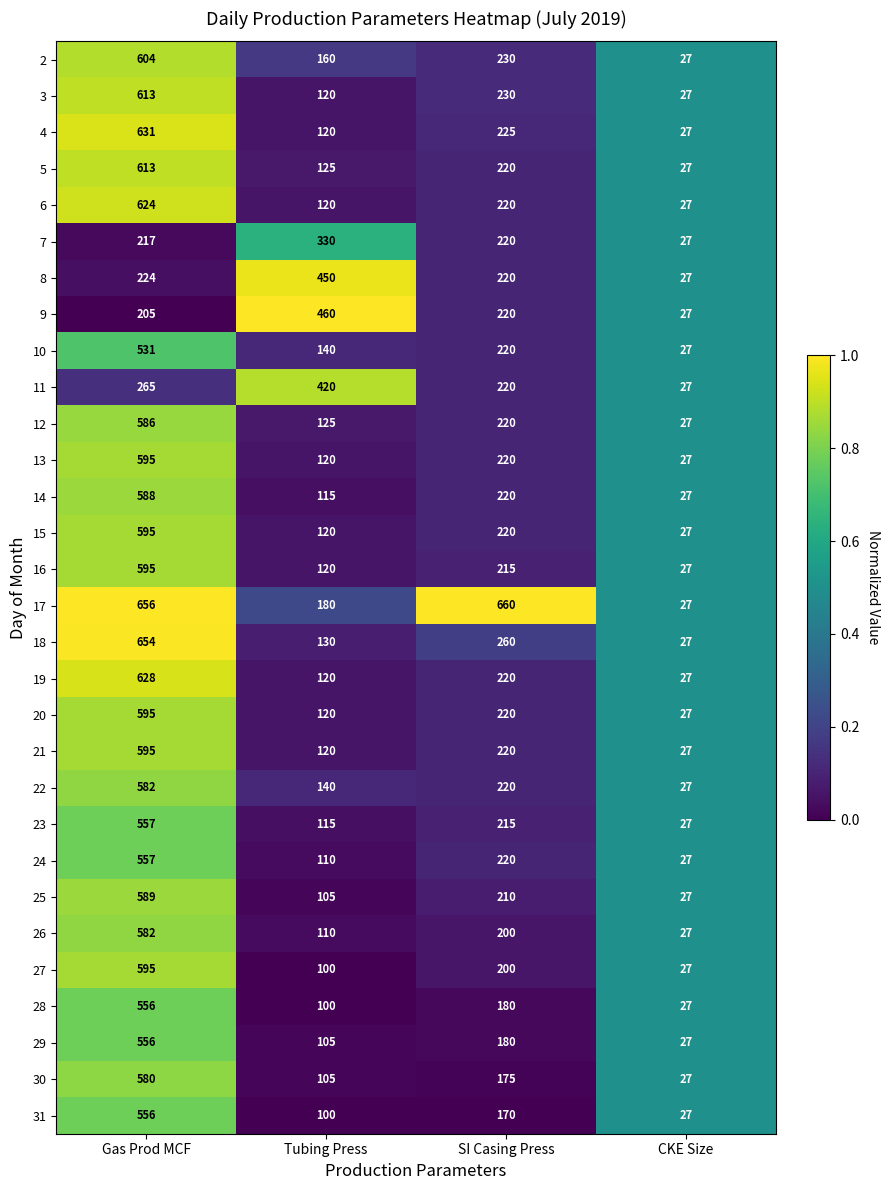

Which series has the largest total across all categories?

17